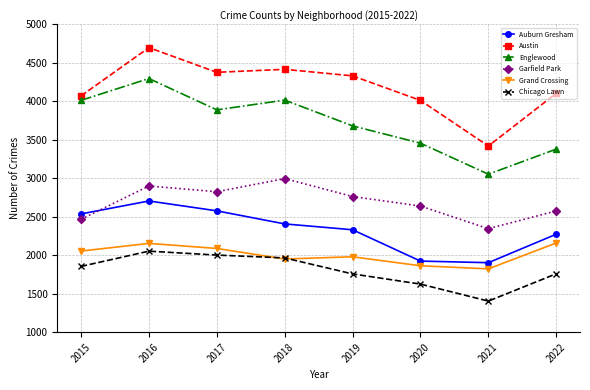

What is the sum of the Grand Crossing values at 2021 and 2016?

3977